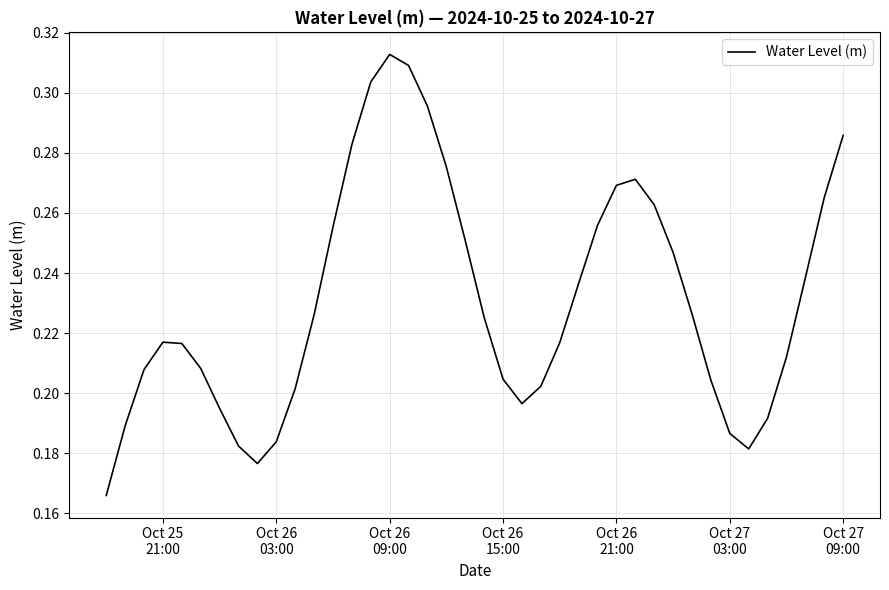

How many lines are shown in the chart?

1